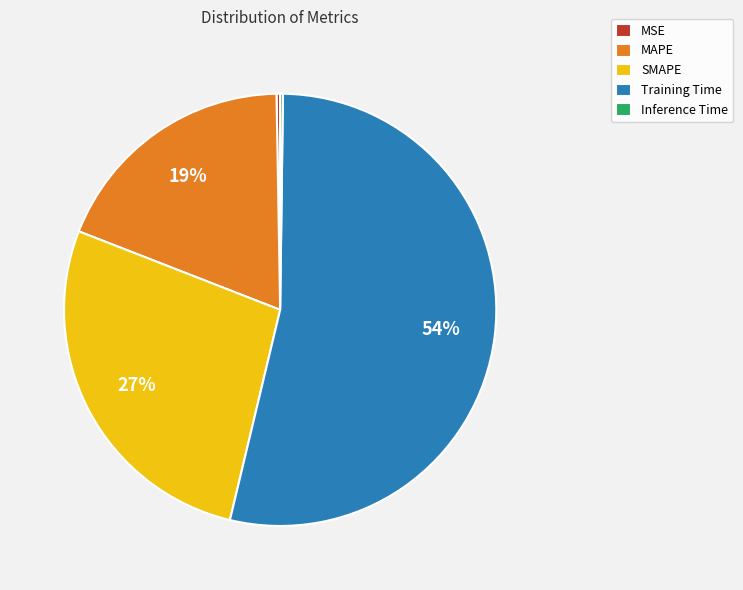

Which slice is the largest?

Training Time